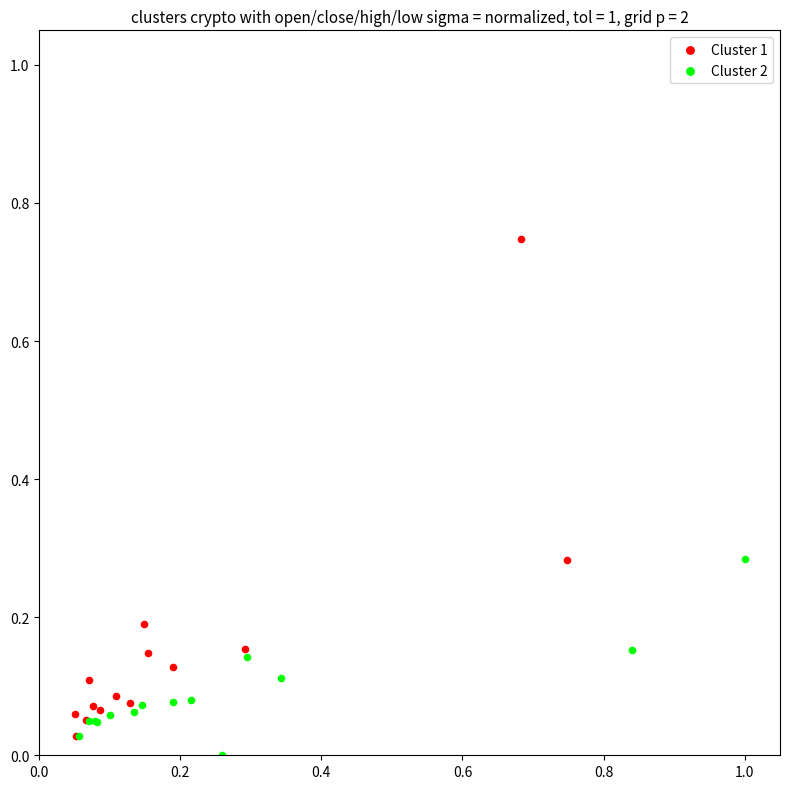

Which series contains the highest Y value?

Cluster 1